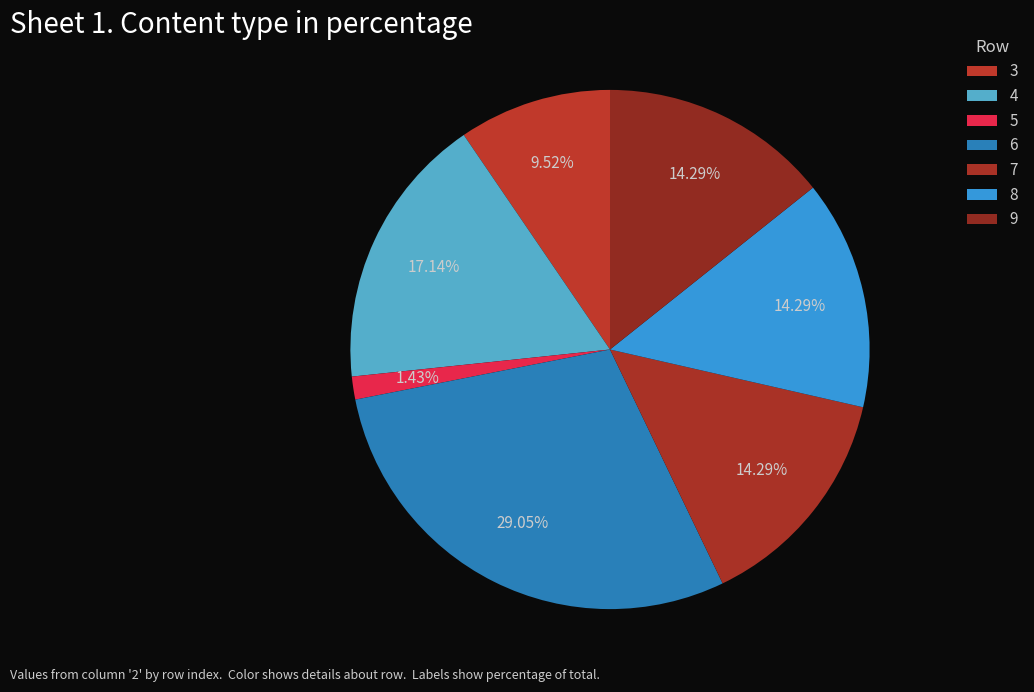

Which slice is the largest?

6